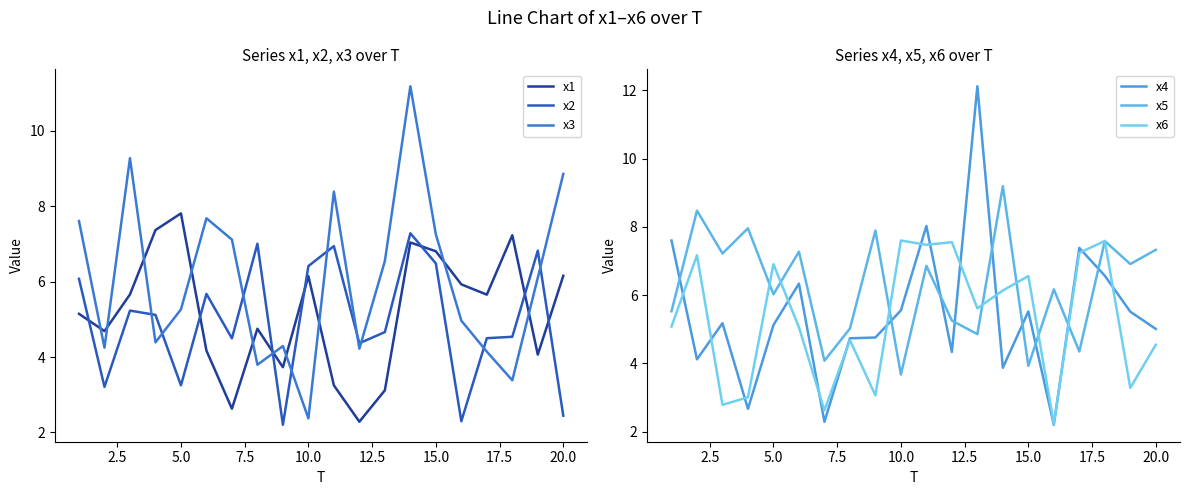

What is the difference between the maximum and minimum values in the x1 series?

5.5